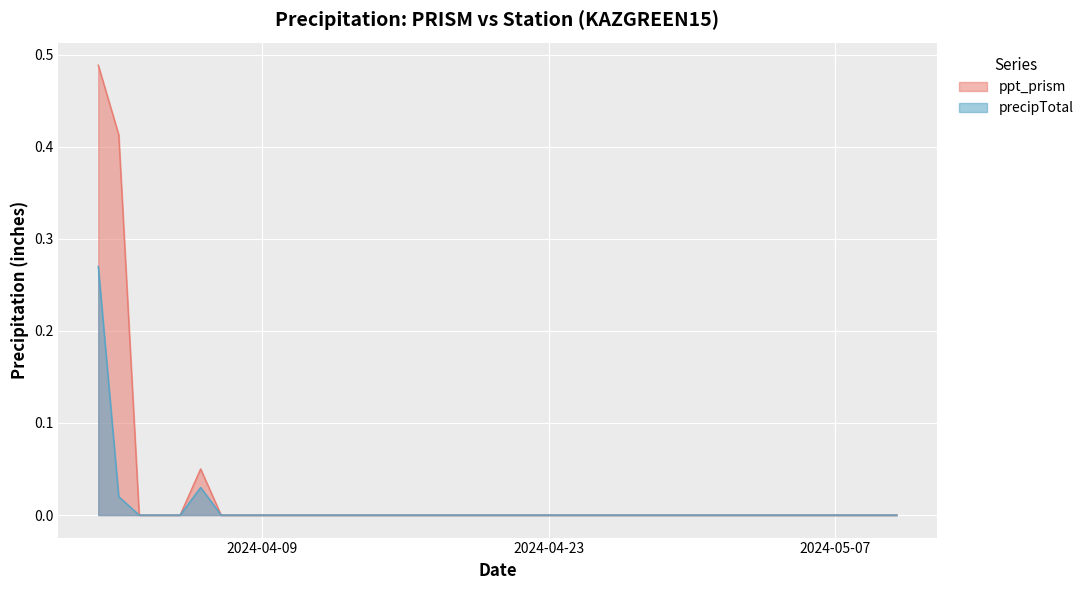

True or false: ppt_prism and precipTotal cross at least once.

False